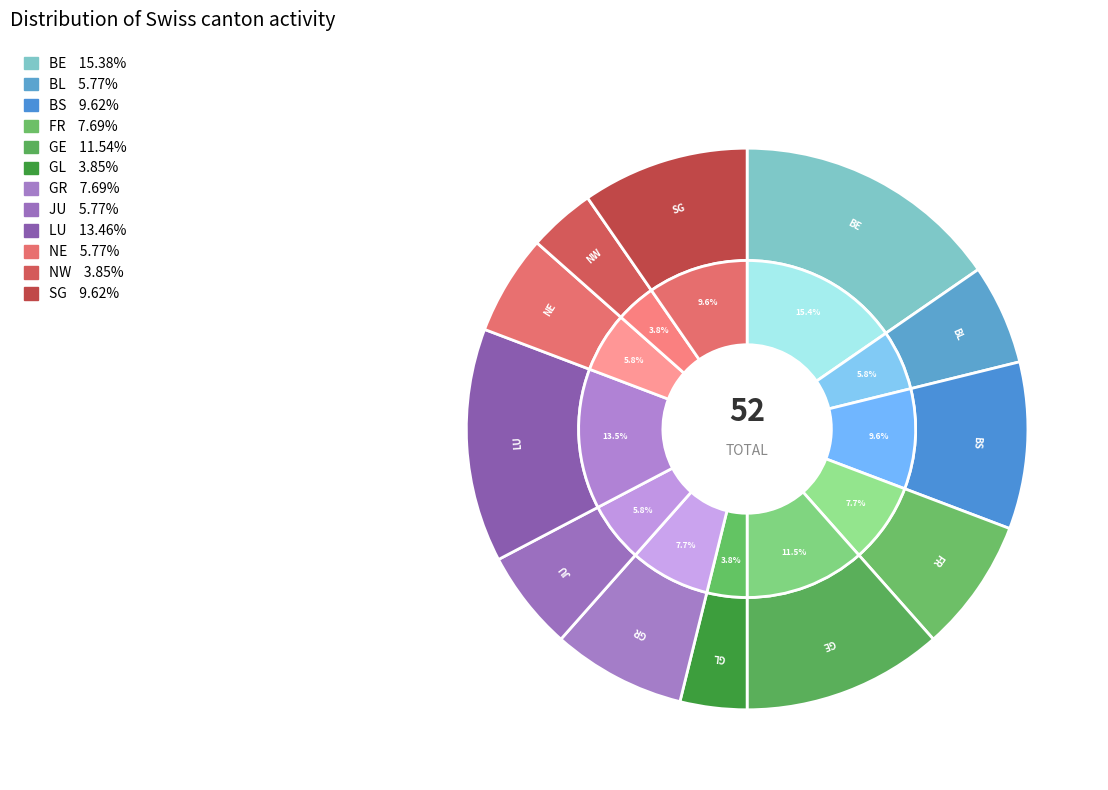

Which category has the biggest portion of the pie?

BE